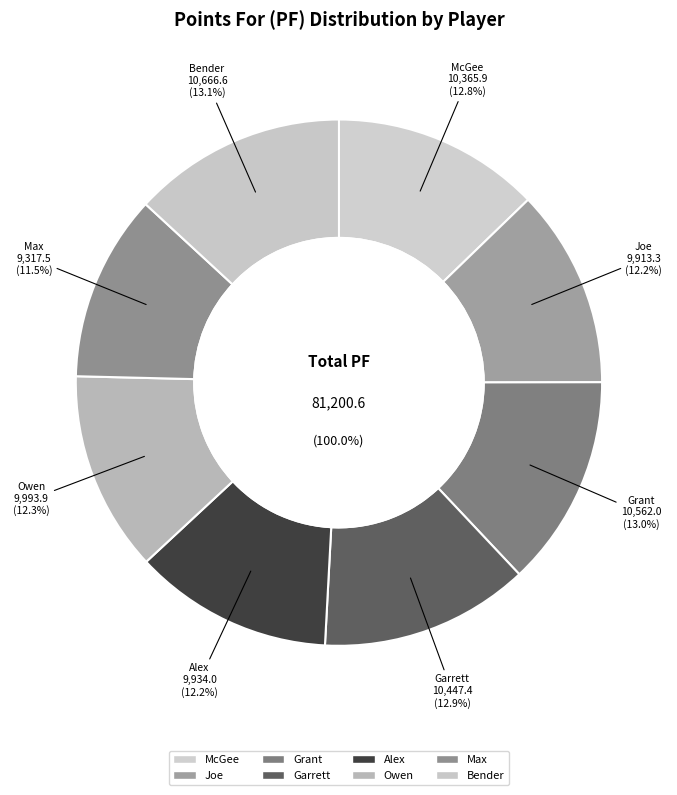

Which category has the biggest portion of the pie?

Bender